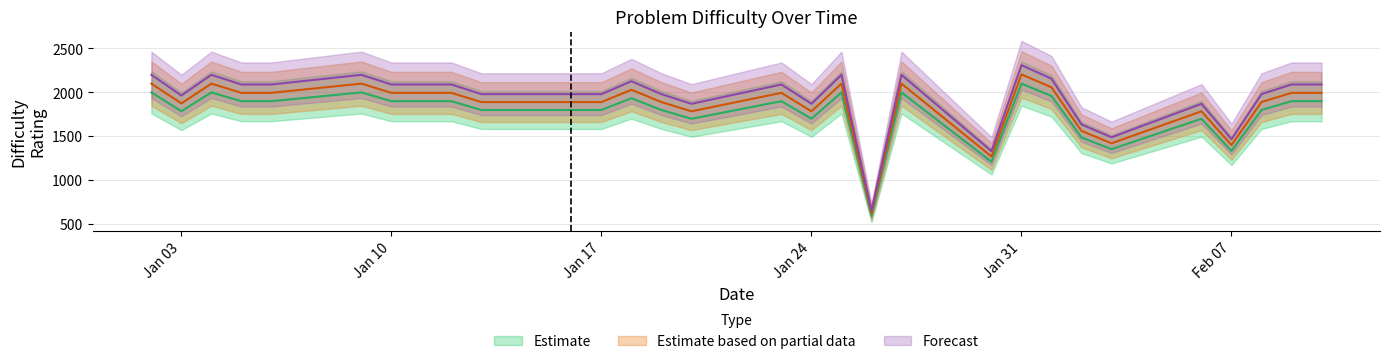

Which series has the largest total across all categories?

Forecast